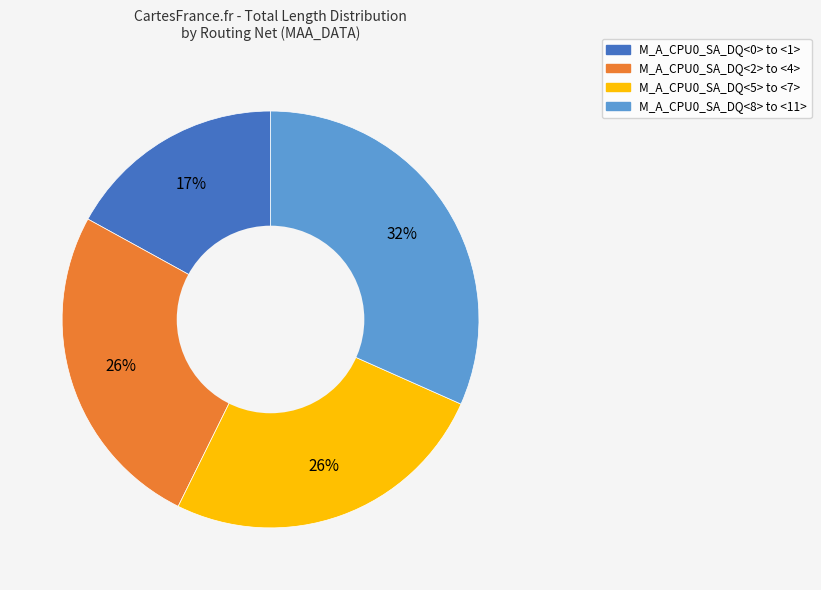

How many slices are in this pie chart?

4